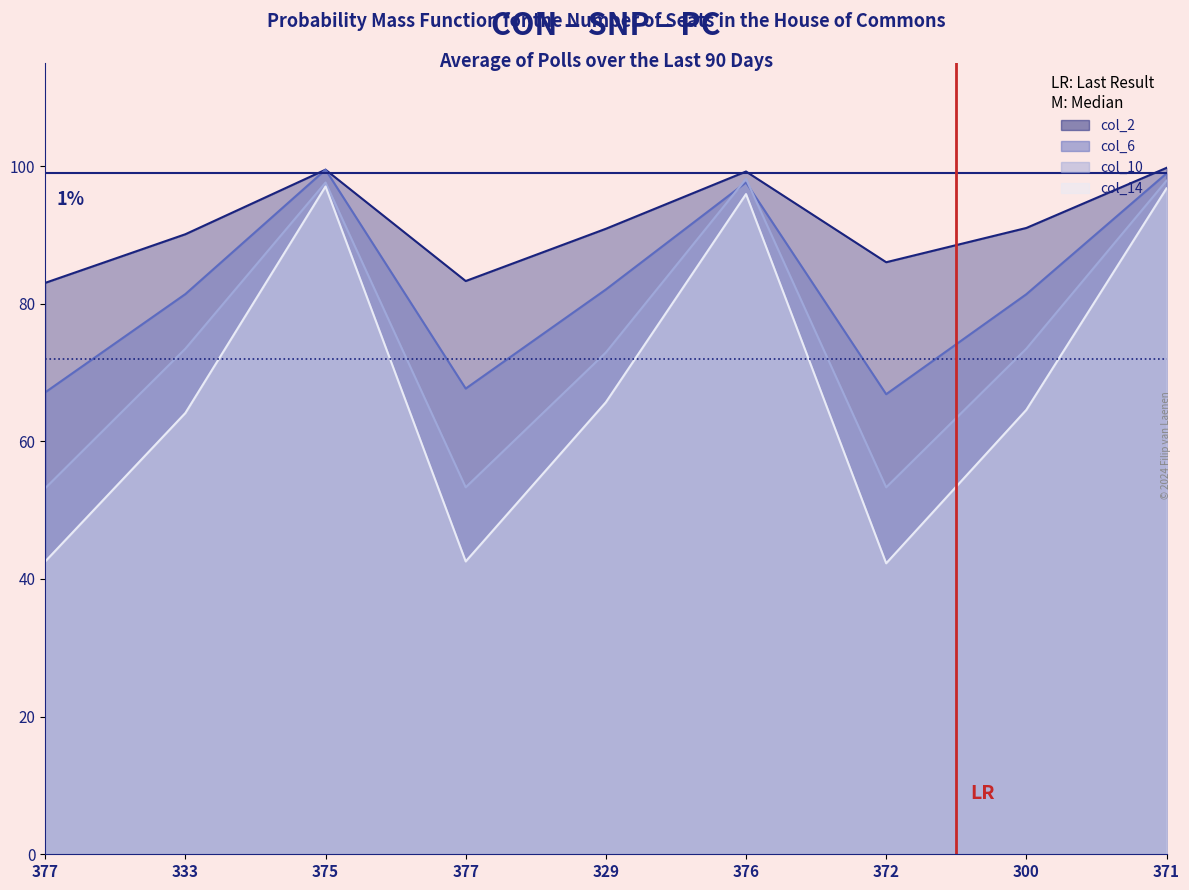

The value of col_10 at 372 is 53.3. True or false?

True